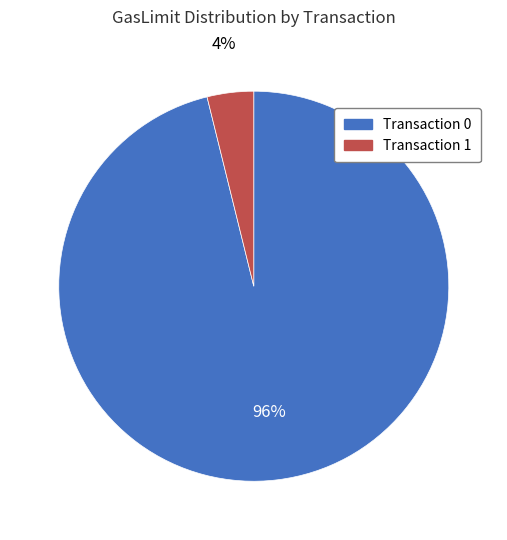

To the nearest percent, what is the difference between the largest and smallest slice percentages?

92%